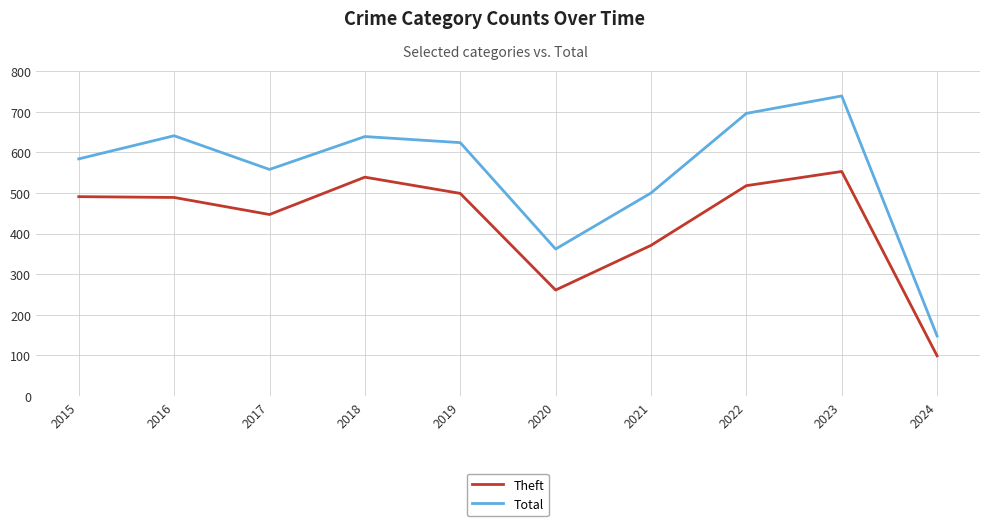

Where is Theft nearest to the value 326?

2021